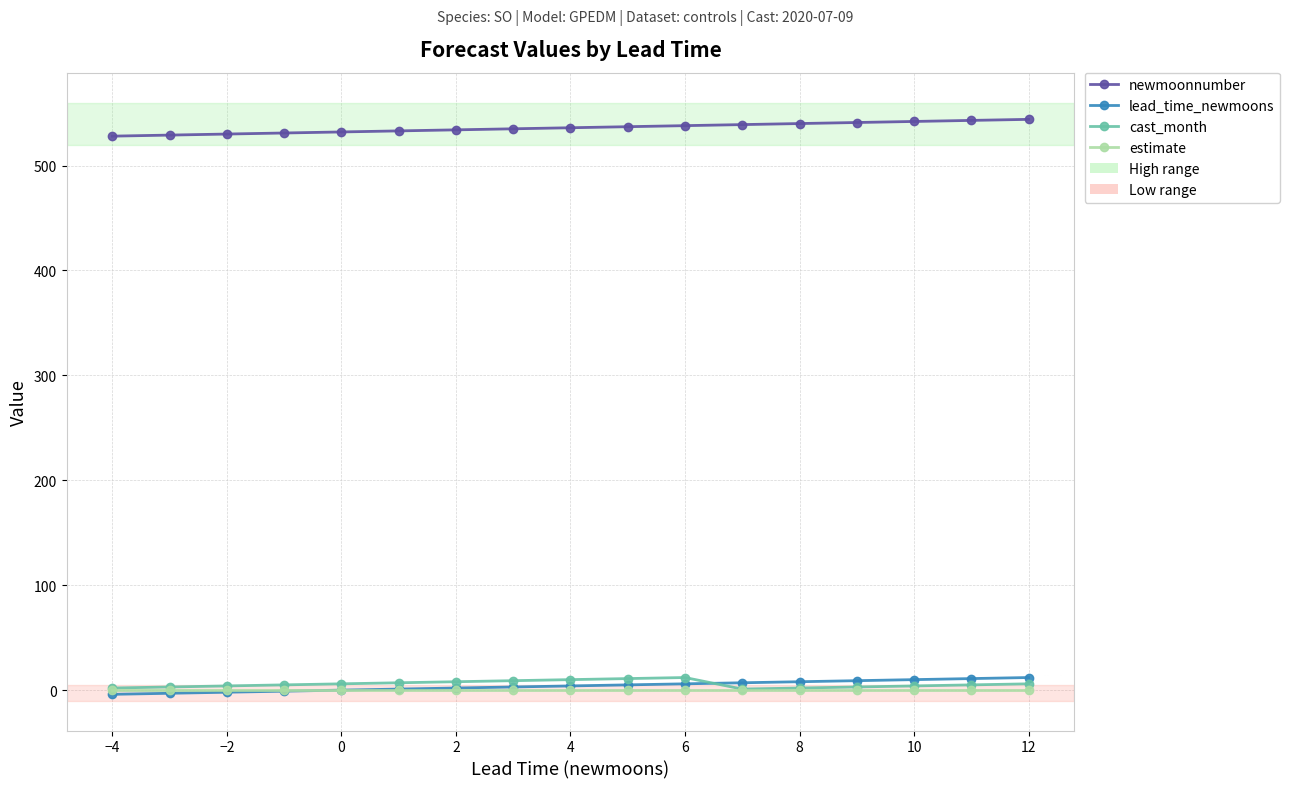

What is the lowest value of the cast_month series?

1